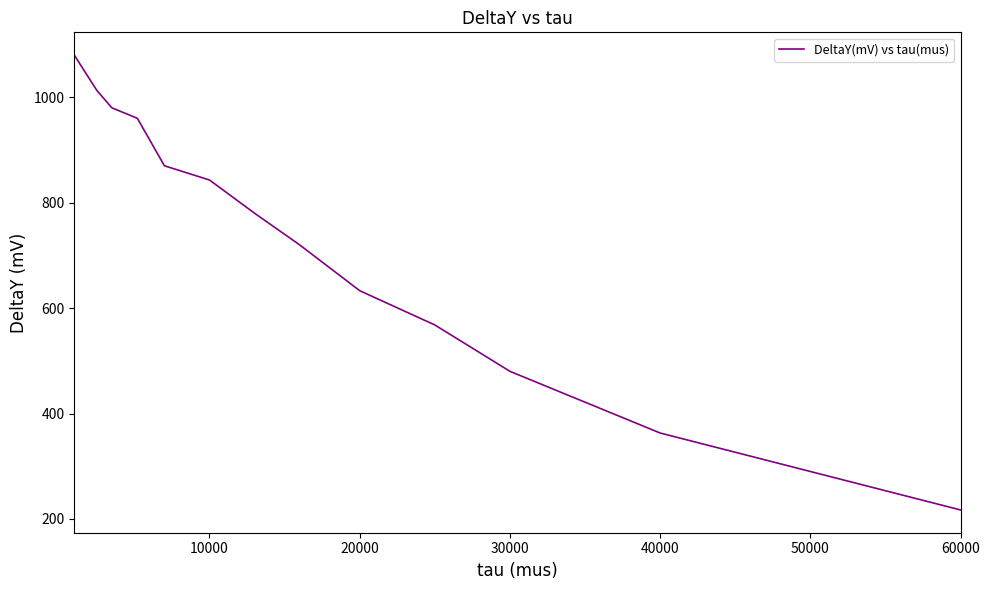

What is the smallest value displayed?

217